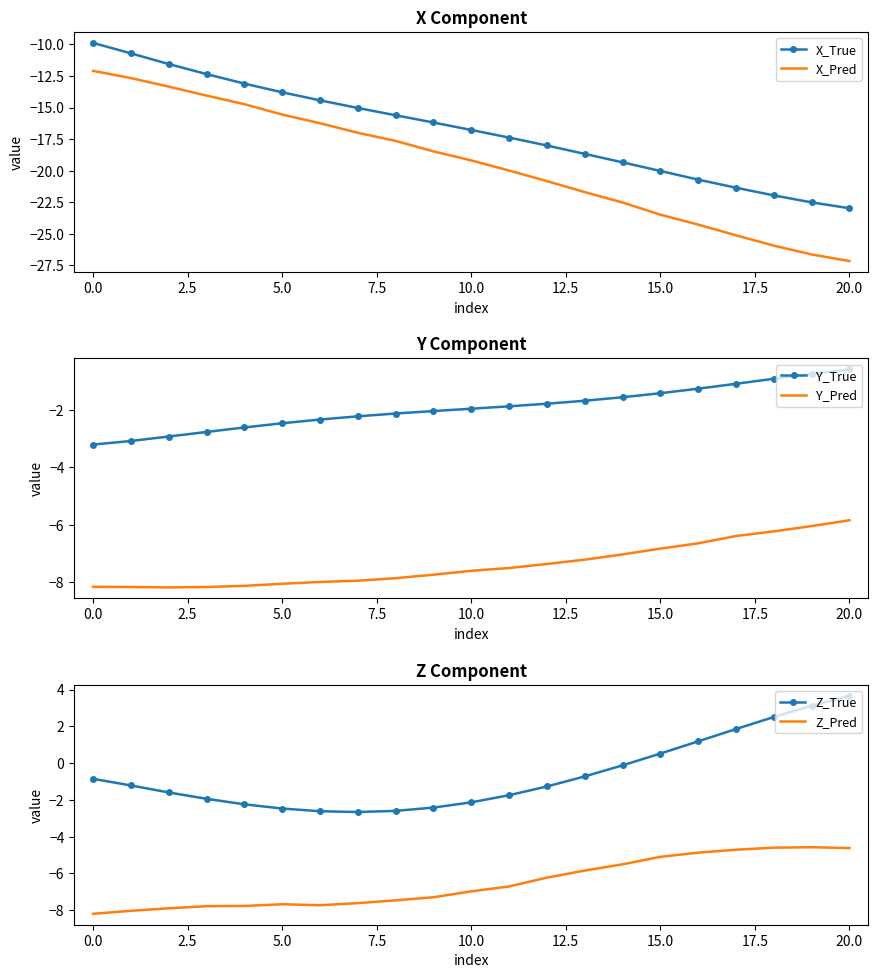

How many negative values does the Z_True series have?

15